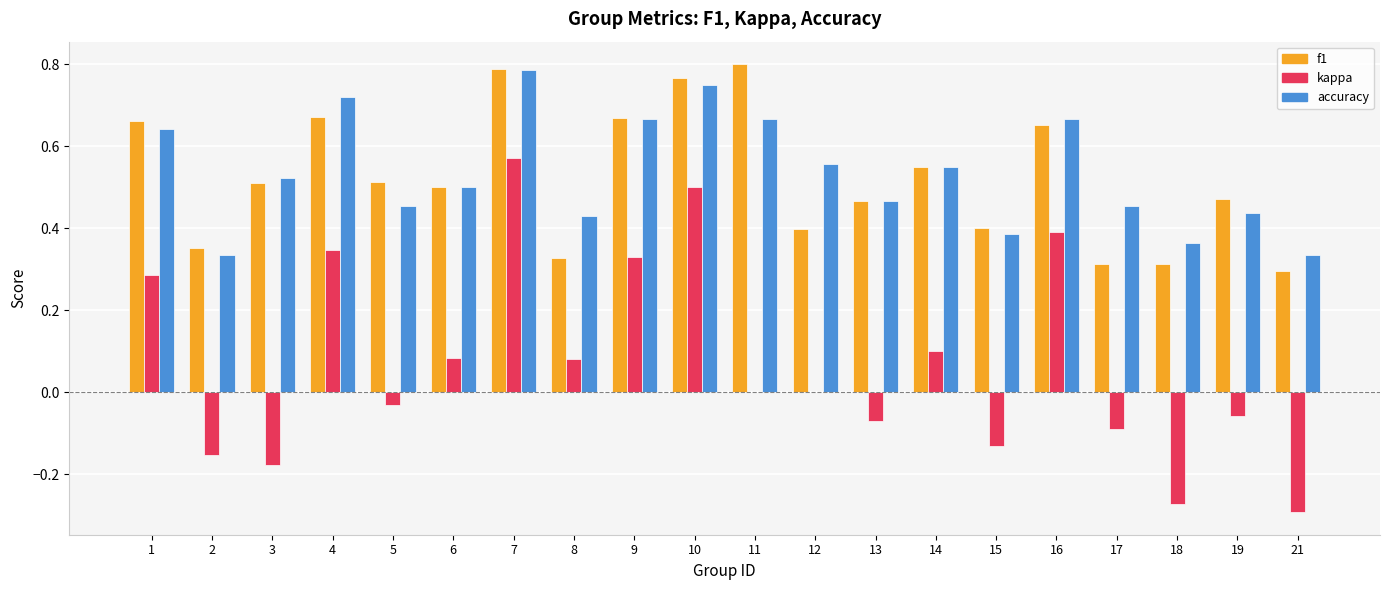

What is the sum of all f1 values?

10.4